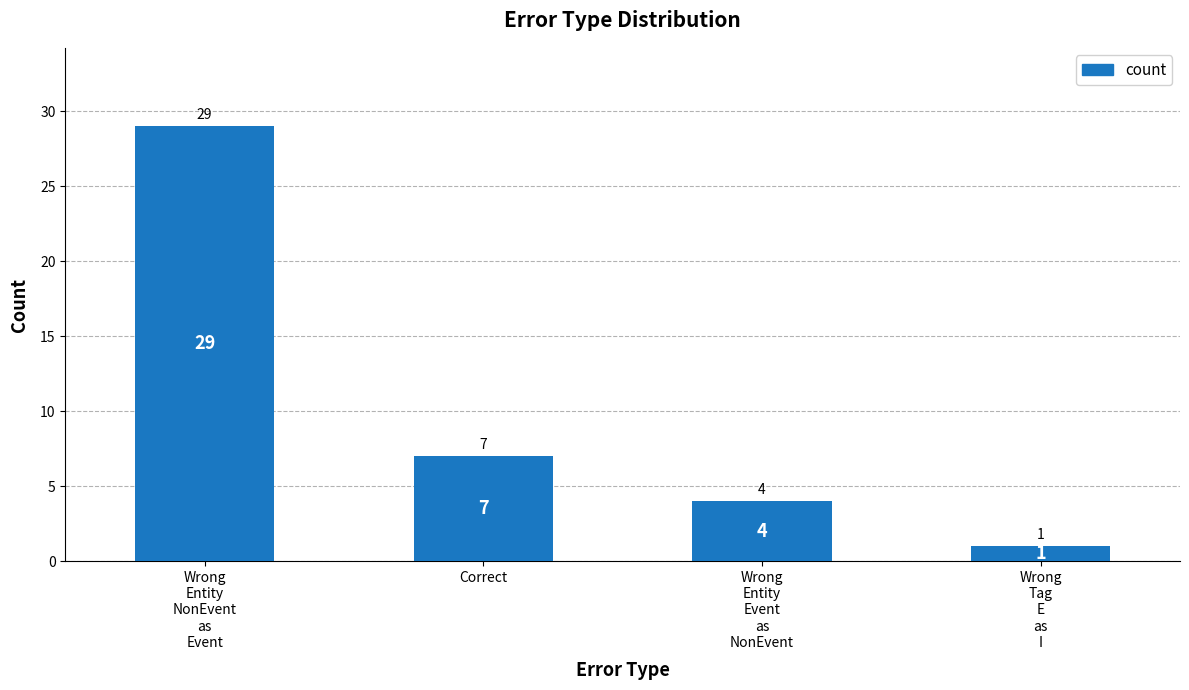

How many data points does each series have?

4